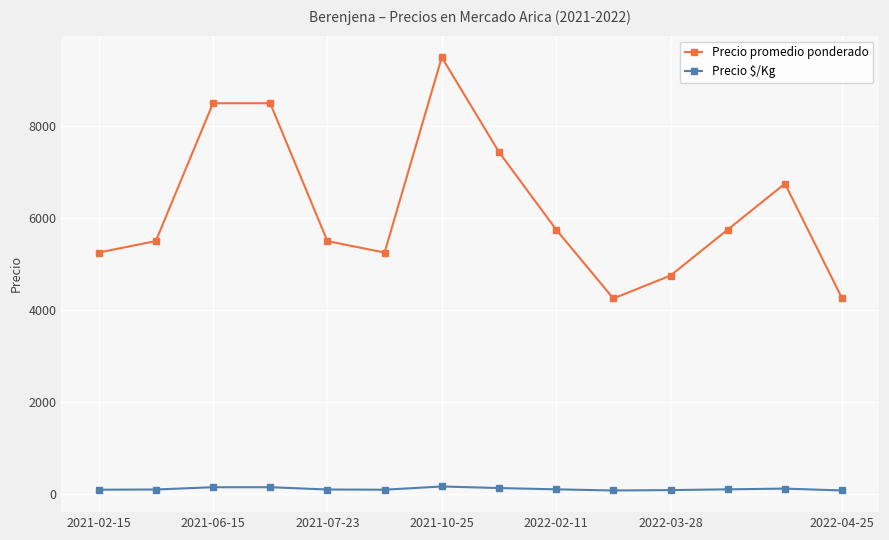

What is the average value of the Precio promedio ponderado series?

6210